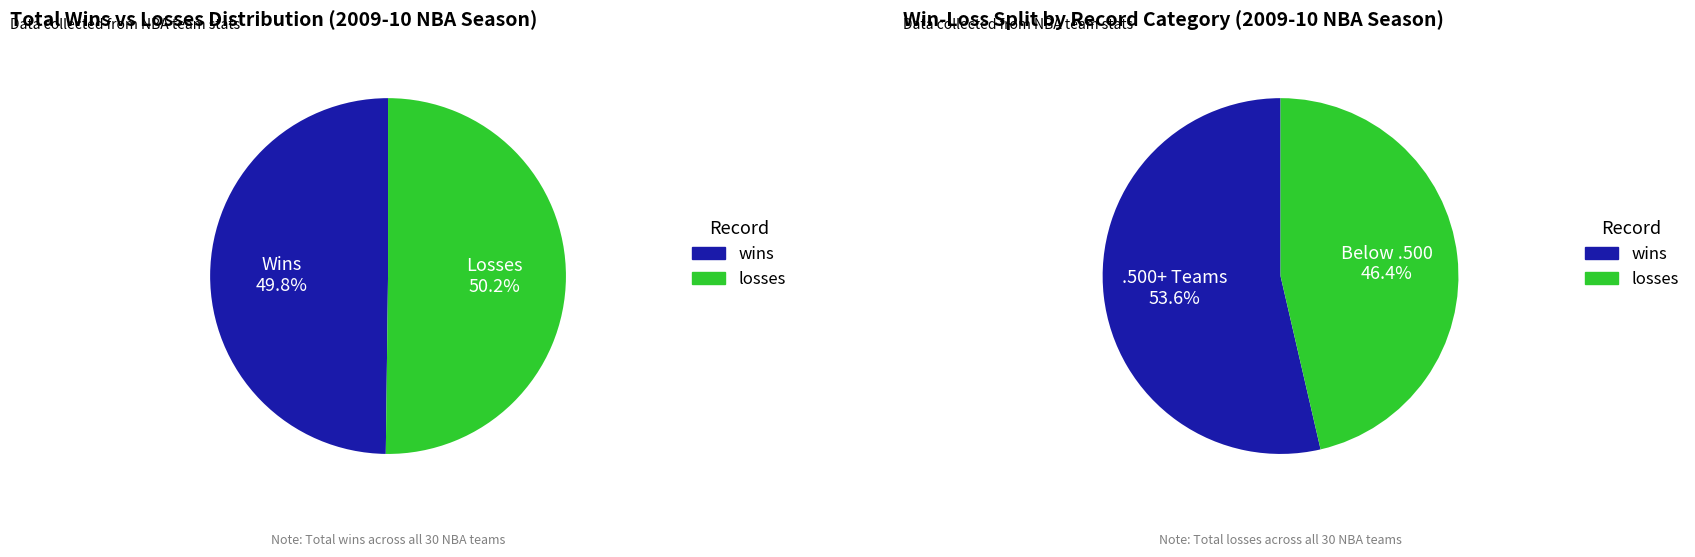

Rank the series by their average value, from highest to lowest.

losses, wins